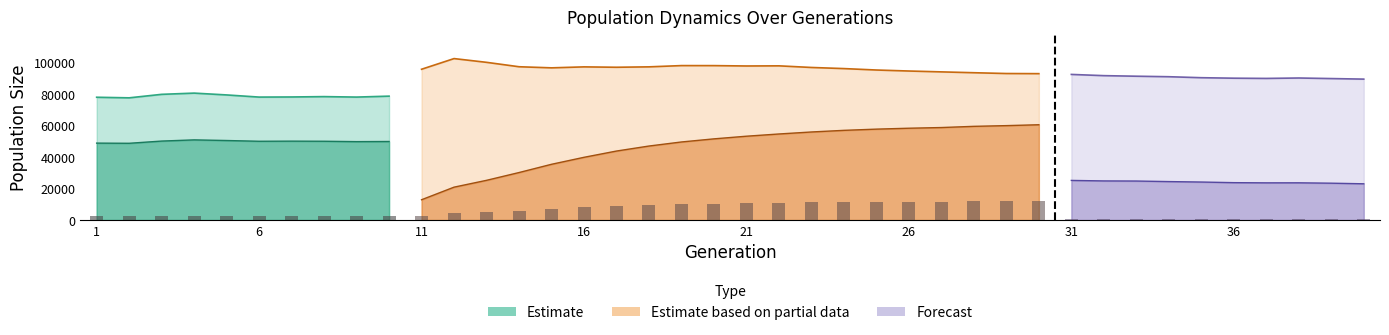

How many categories are shown in the chart?

40